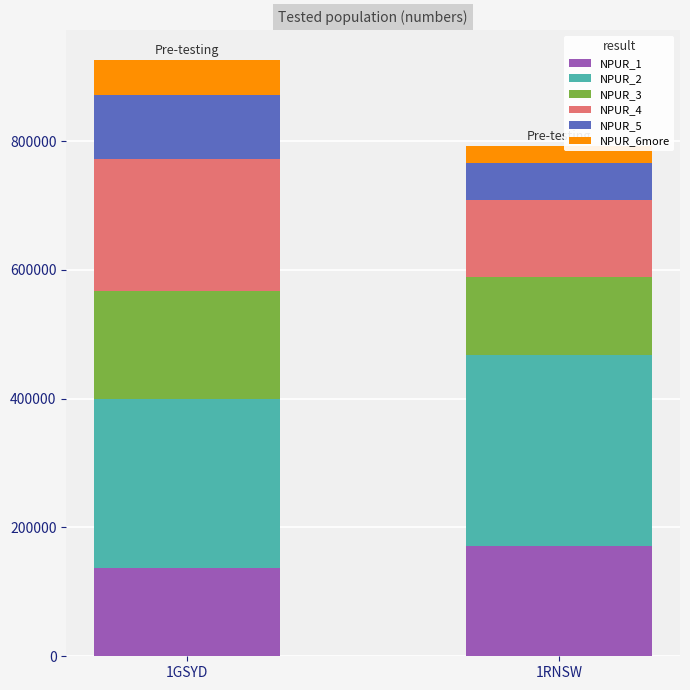

How many bars are there in total?

2